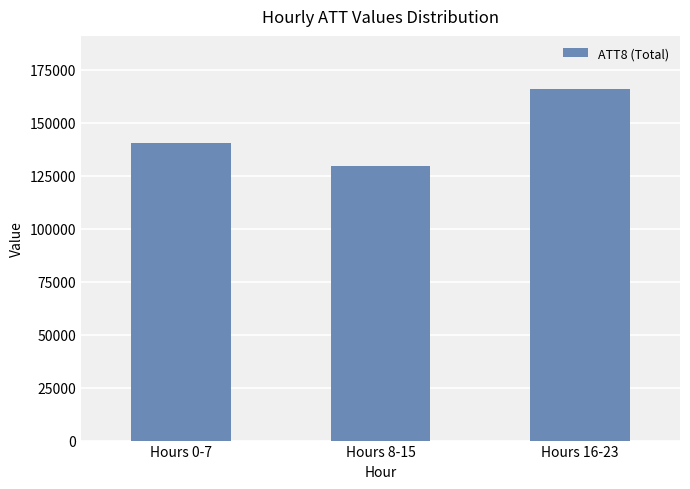

What is the difference between the maximum and second lowest values?

25600